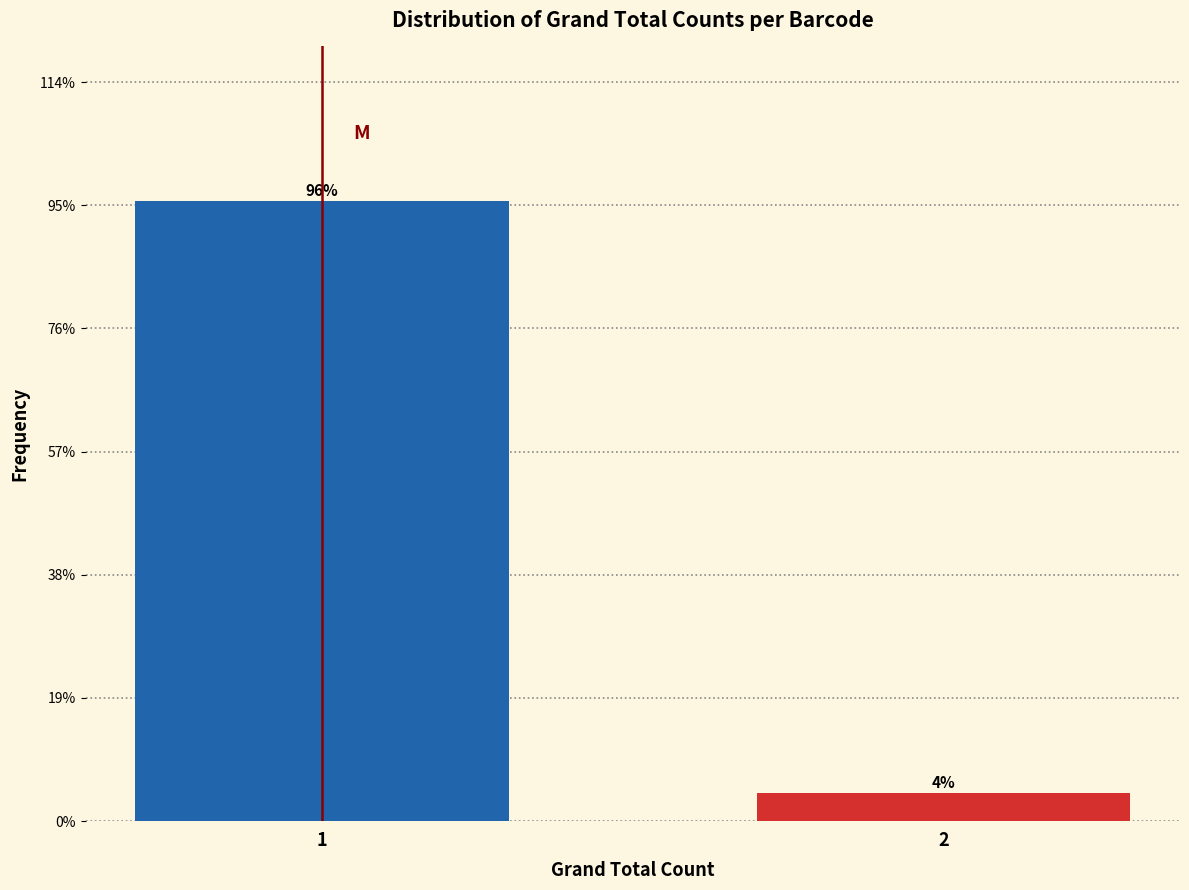

What is the approximate value at 2?

4.4